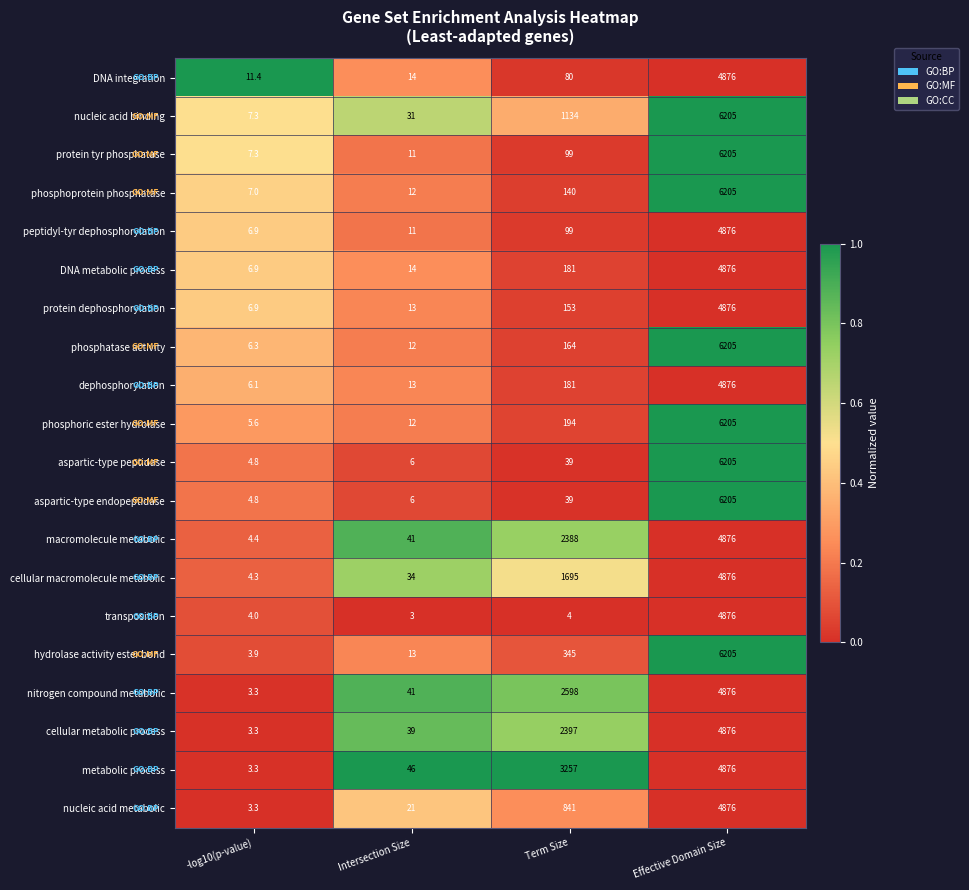

At which label is nitrogen compound metabolic closest to 2439?

Term Size